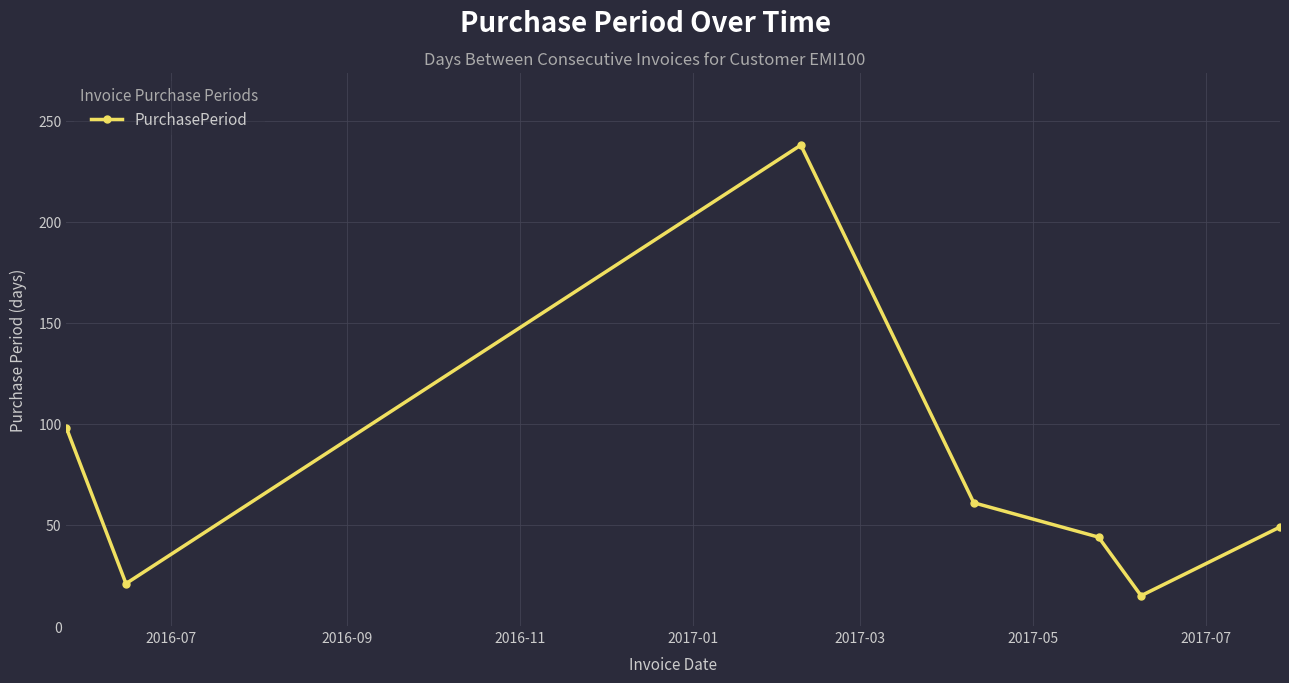

What is the greatest value displayed?

238